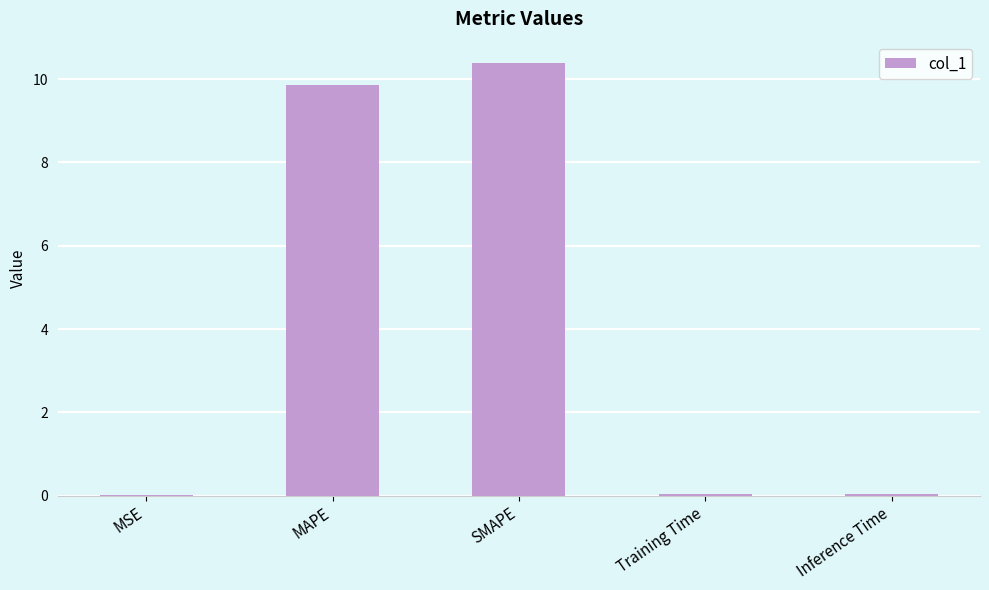

What is the change in value from MAPE to SMAPE?

+0.5